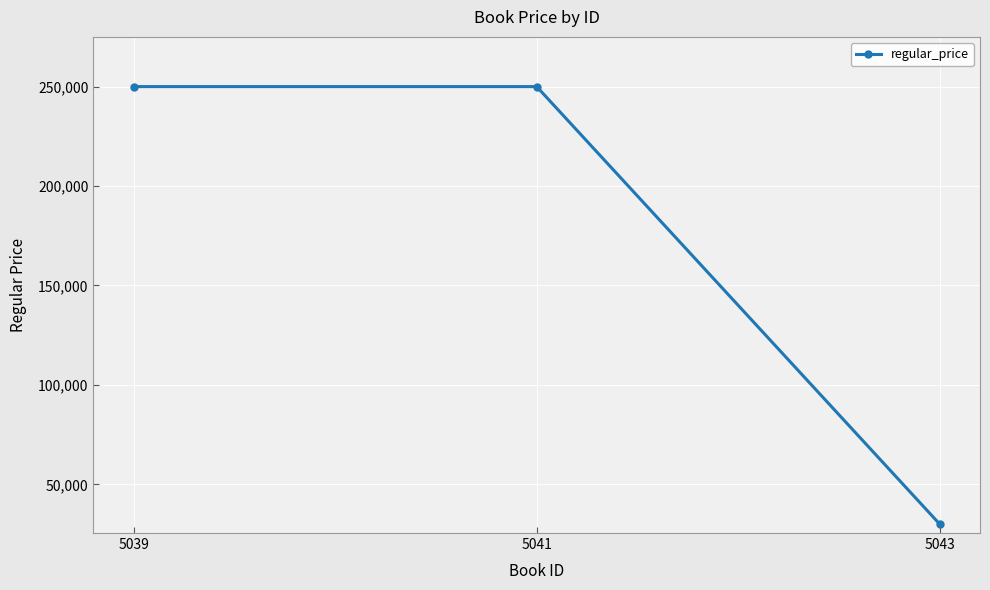

How many values are between 30000 and 250000?

3